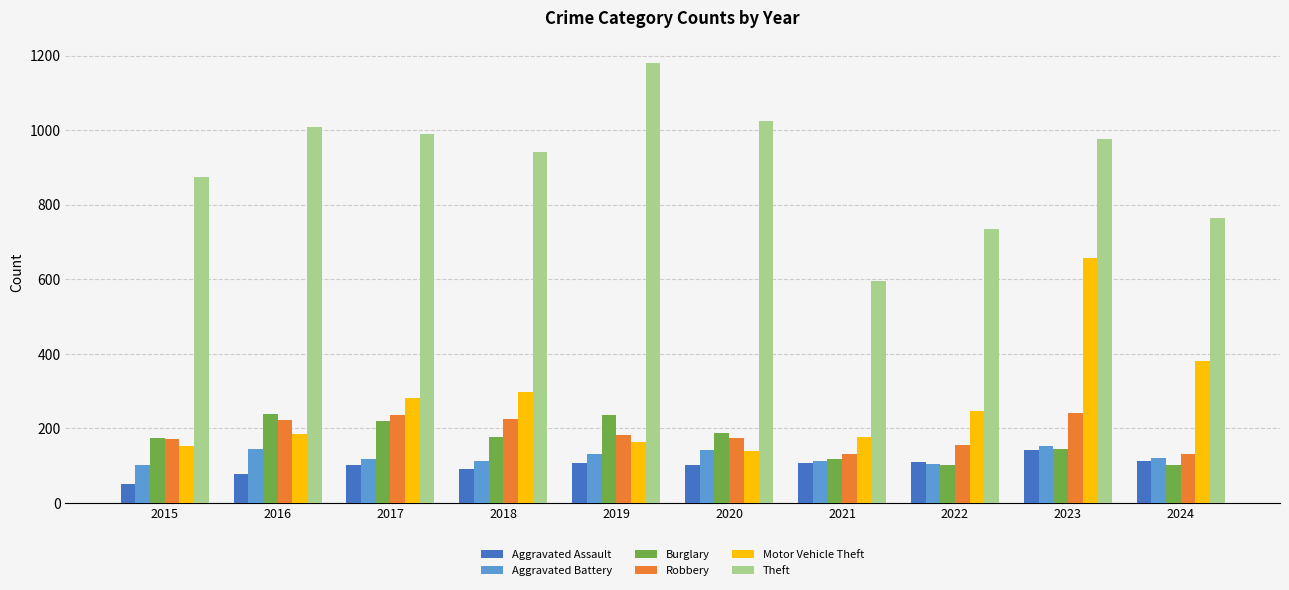

Which series has the widest spread of values?

Theft